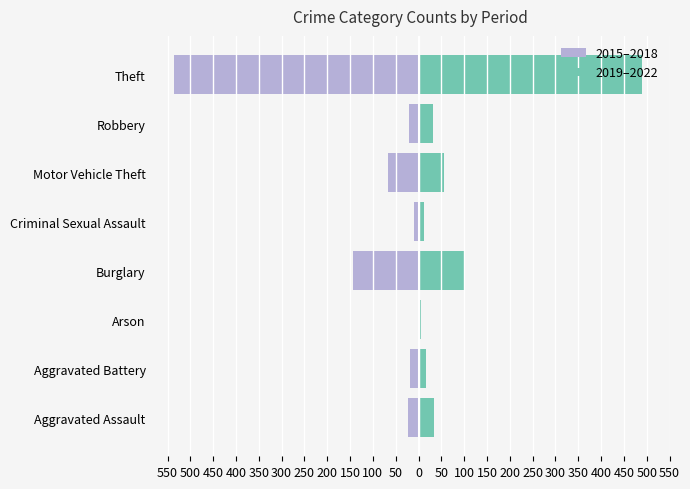

Does the chart contain stacked bars?

No